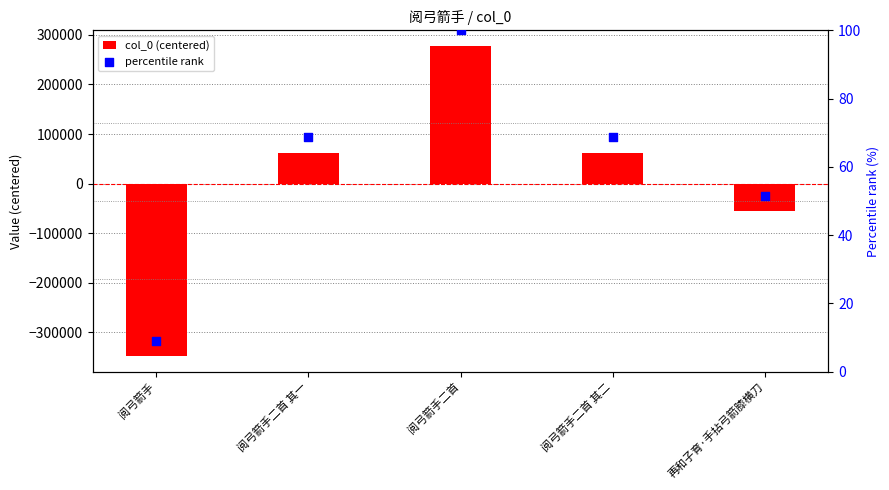

At which category is the sum across all series the highest?

阅弓箭手二首